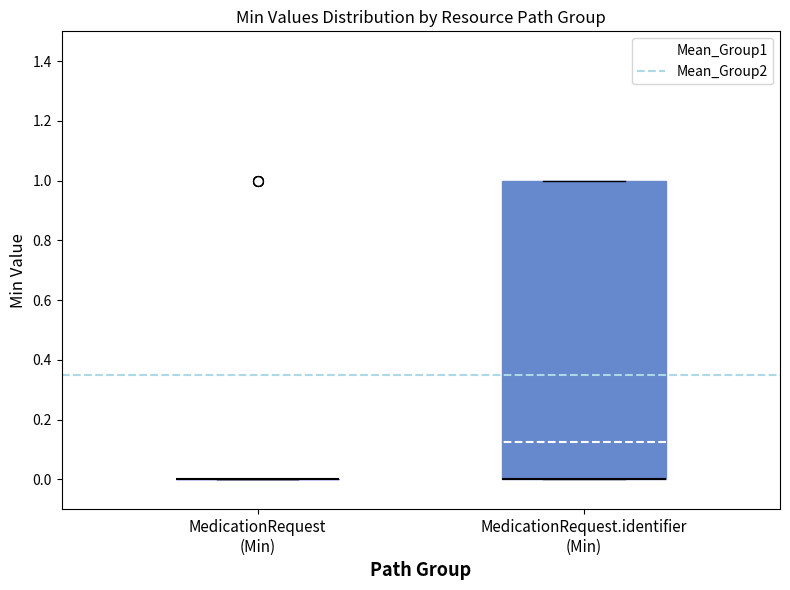

Where is the lower edge of the box for MedicationRequest.identifier (Min) on the y-axis? The values are not printed on the chart, so give them approximately, as read against the axis.

0